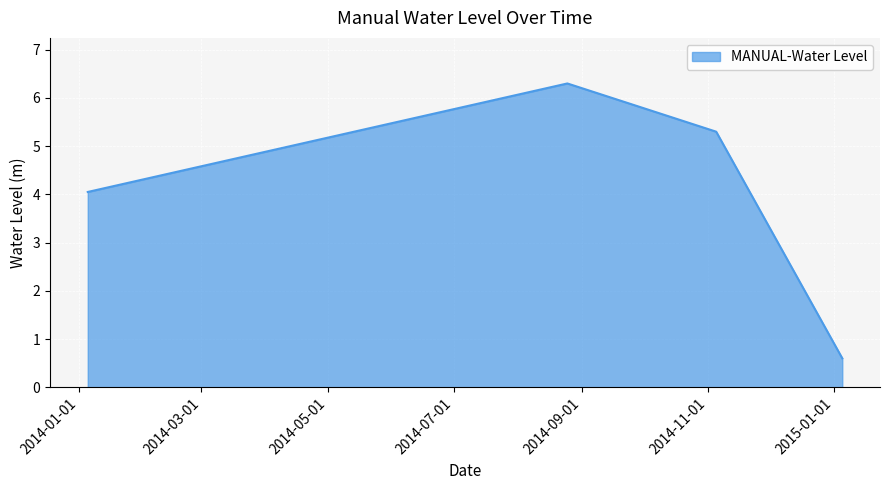

True or false: there are more than 1 points higher than both neighbors.

False